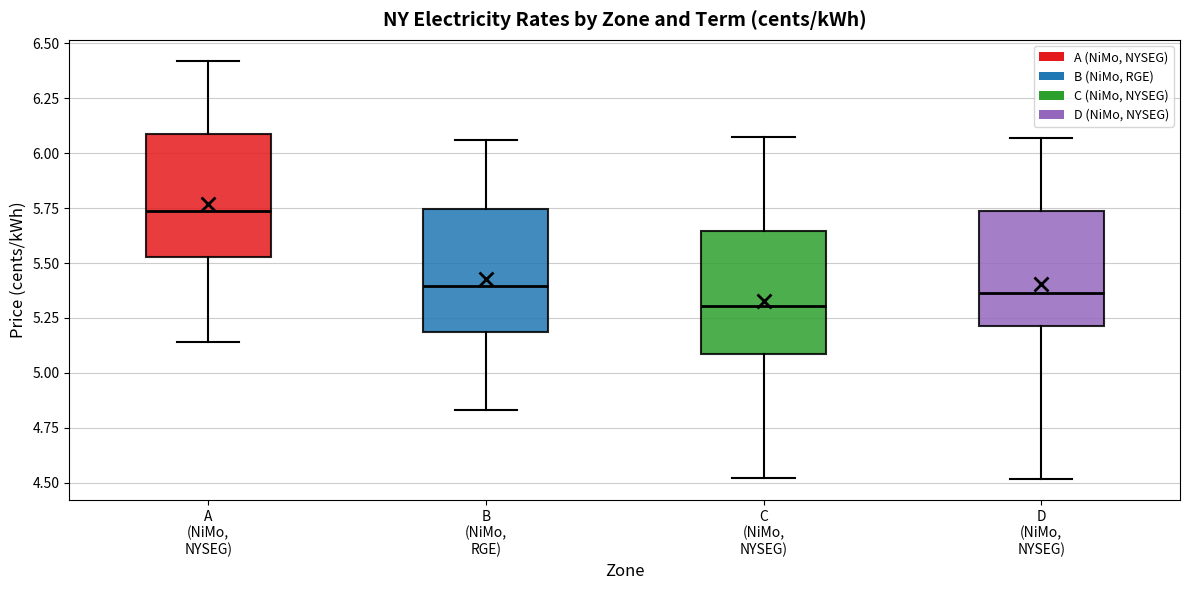

Which box has the lowest median line?

C (NiMo, NYSEG)